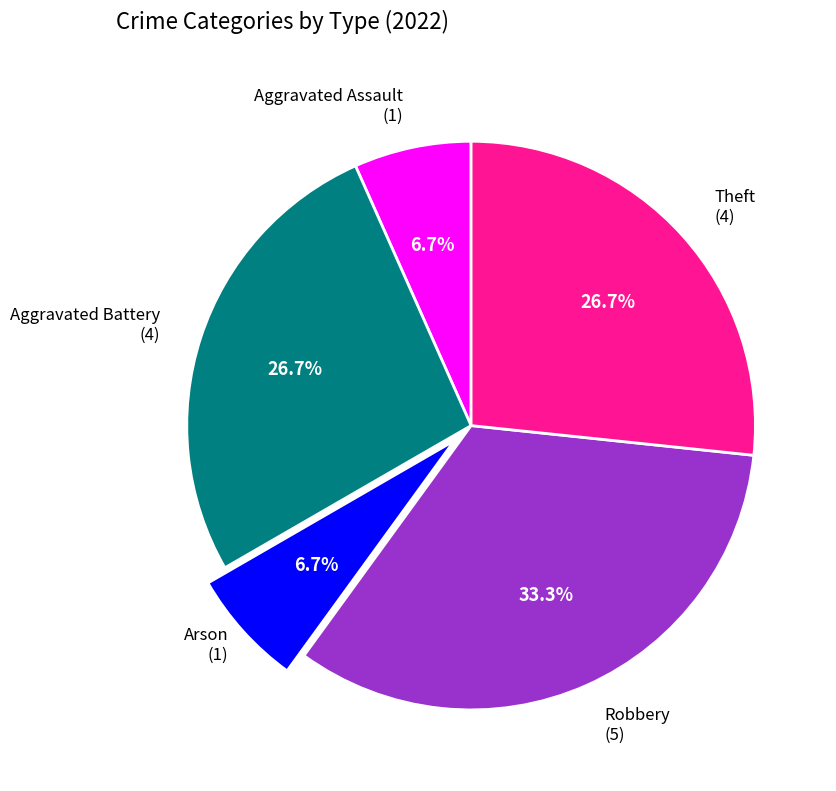

Which slice is the largest?

Robbery